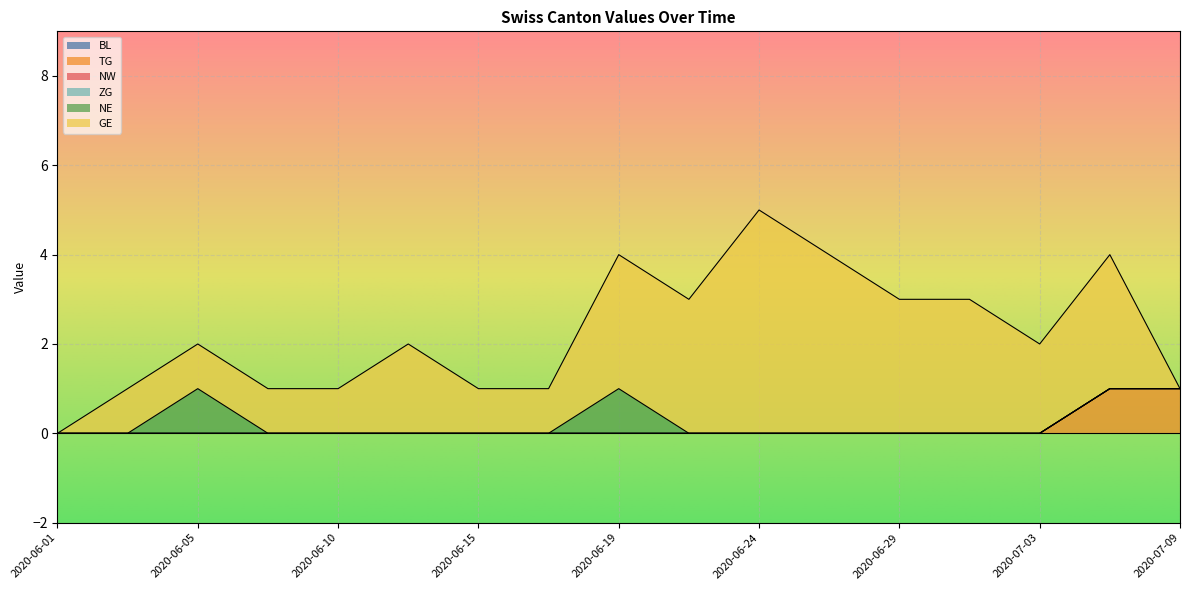

At which category is the sum across all series the highest?

2020-06-24